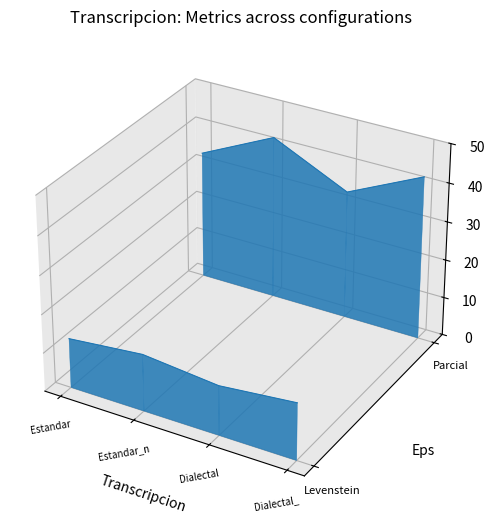

True or false: Parcial has a value of 0.1 at Estandar.

False